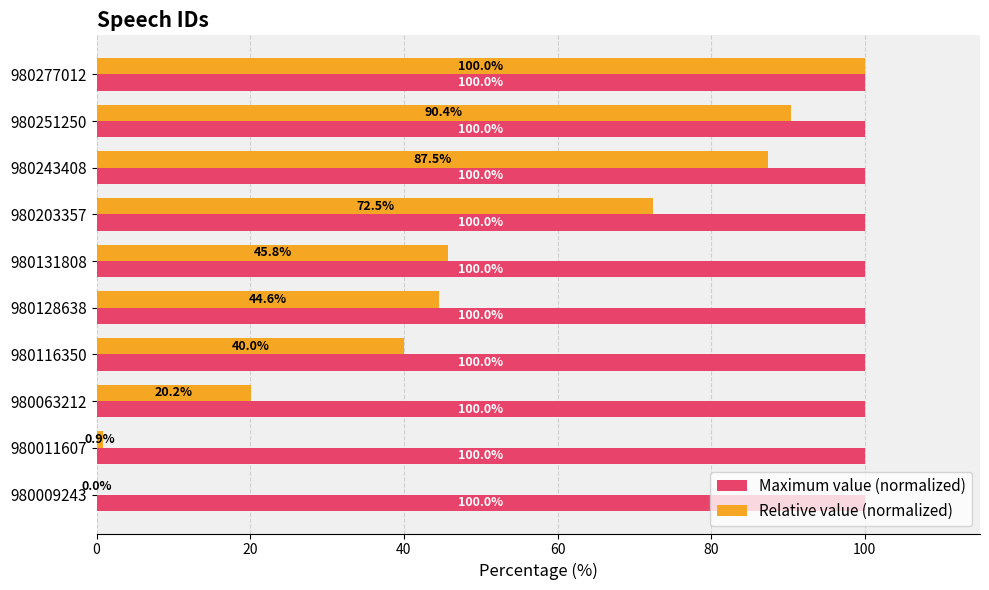

What is the approximate value of Maximum value (normalized) at 980251250?

100.0